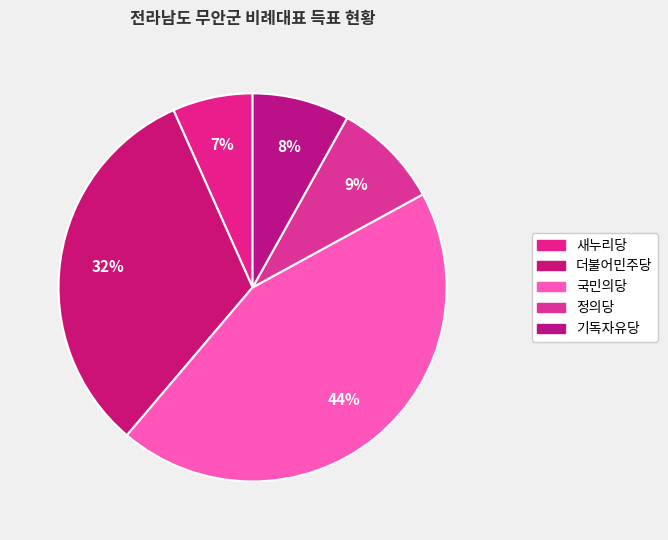

How many slices are in this pie chart?

5